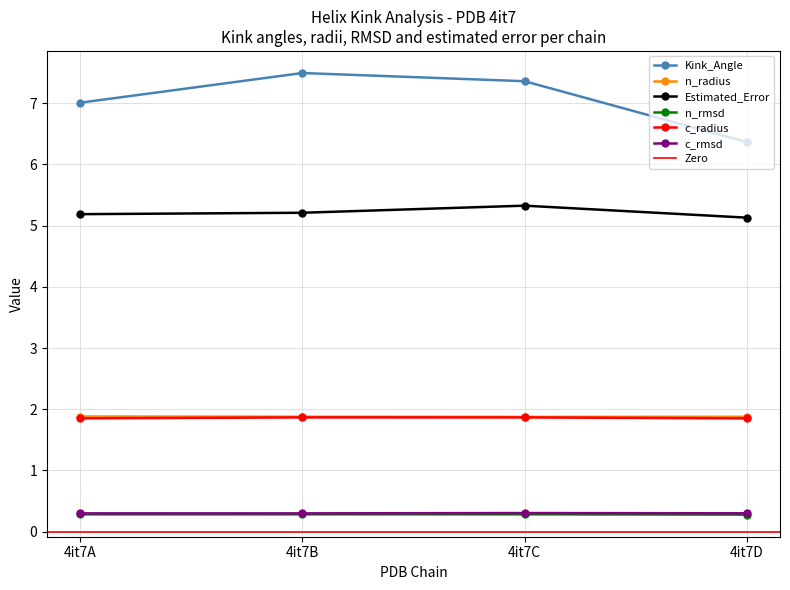

Reading right to left, transcribe all the data shown in this chart.

Kink_Angle: 4it7D=6.4	4it7C=7.4	4it7B=7.5	4it7A=7.0
n_radius: 4it7D=1.9	4it7C=1.9	4it7B=1.9	4it7A=1.9
Estimated_Error: 4it7D=5.1	4it7C=5.3	4it7B=5.2	4it7A=5.2
n_rmsd: 4it7D=0.3	4it7C=0.3	4it7B=0.3	4it7A=0.3
c_radius: 4it7D=1.9	4it7C=1.9	4it7B=1.9	4it7A=1.9
c_rmsd: 4it7D=0.3	4it7C=0.3	4it7B=0.3	4it7A=0.3